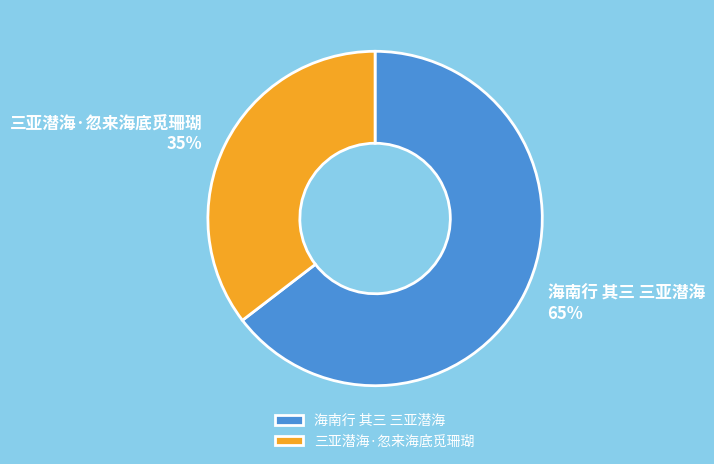

What percentage is the 三亚潜海·忽来海底觅珊瑚 slice, to the nearest percent?

35%